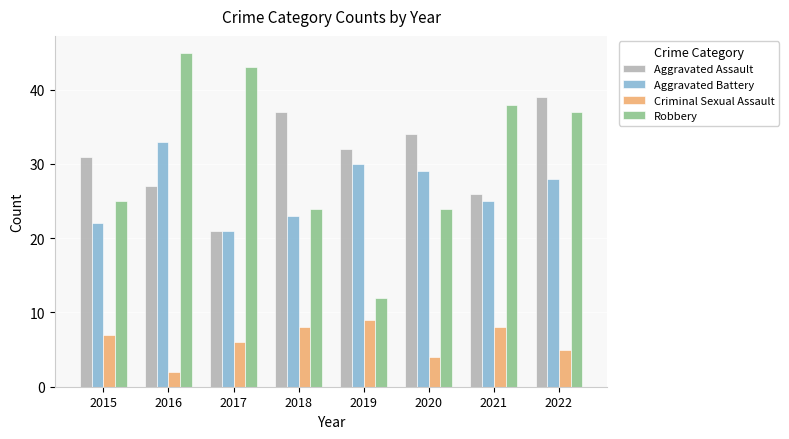

Between 2015 and 2021, which series saw the biggest shift?

Robbery